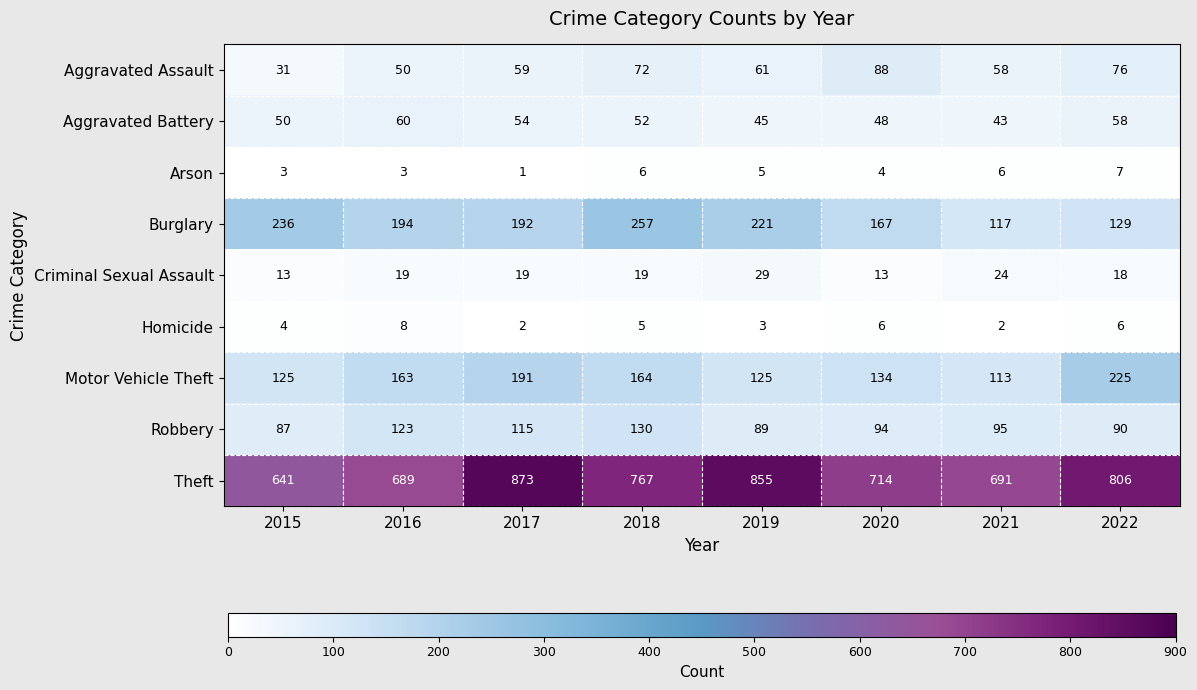

At which category does the chart reach its peak across all series?

2017